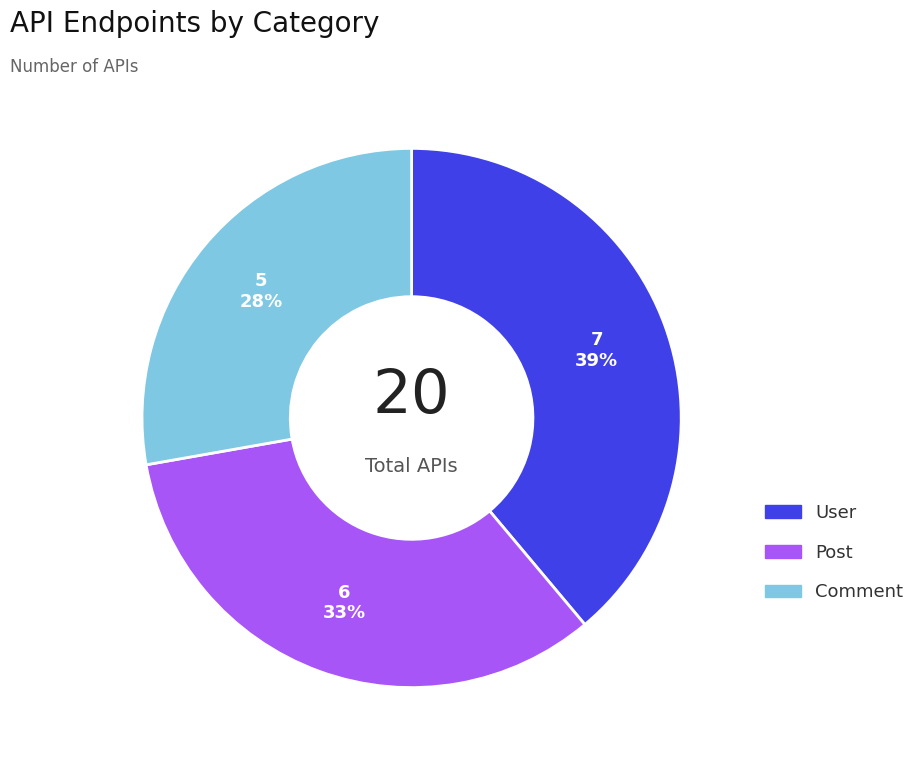

True or false: User accounts for 39% of the total.

True